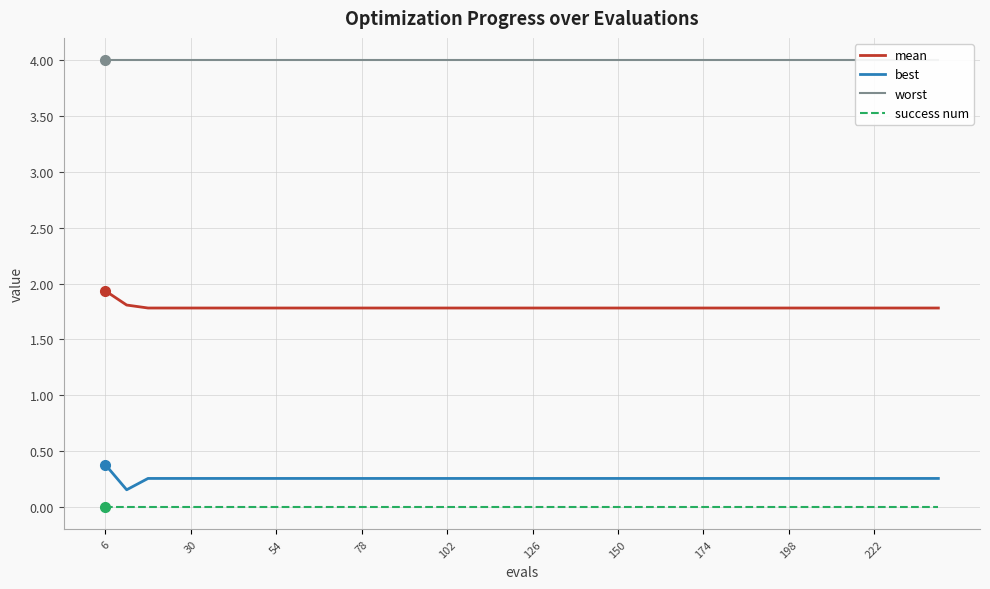

The best series shows 0.3 at 222. True or false?

True